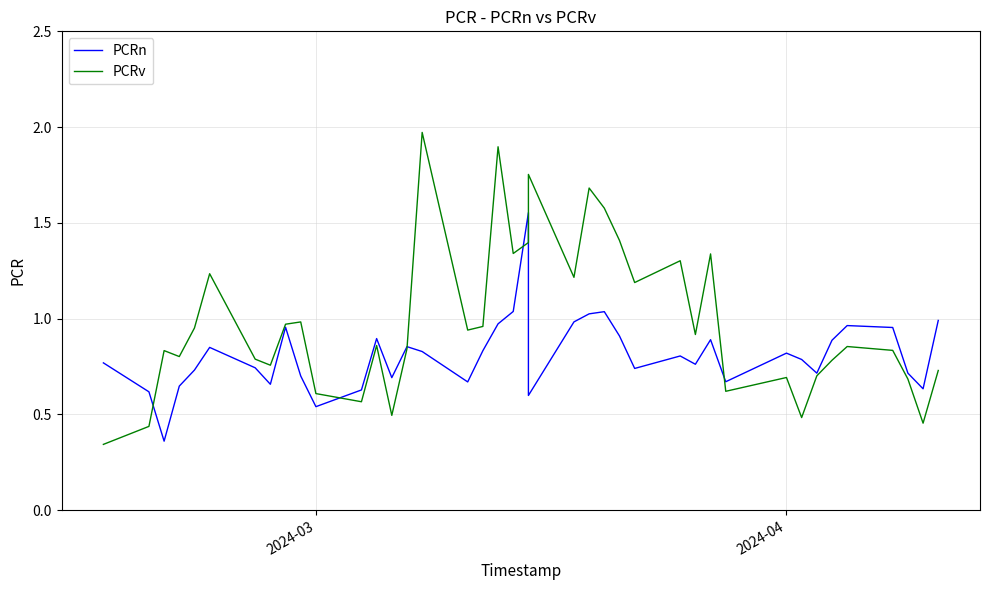

Reading right to left, list all the values displayed in this chart.

PCRn: 1.0	0.6	0.7	1.0	1.0	0.9	0.7	0.8	0.8	0.7	0.9	0.8	0.8	0.7	0.9	1.0	1.0	1.0	0.6	1.6	1.0	1.0	0.8	0.7	0.8	0.9	0.7	0.9	0.6	0.5	0.7	1.0	0.7	0.7	0.8	0.7	0.6	0.4	0.6	0.8
PCRv: 0.7	0.5	0.7	0.8	0.9	0.8	0.7	0.5	0.7	0.6	1.3	0.9	1.3	1.2	1.4	1.6	1.7	1.2	1.8	1.4	1.3	1.9	1.0	0.9	2.0	0.8	0.5	0.9	0.6	0.6	1.0	1.0	0.8	0.8	1.2	1.0	0.8	0.8	0.4	0.3